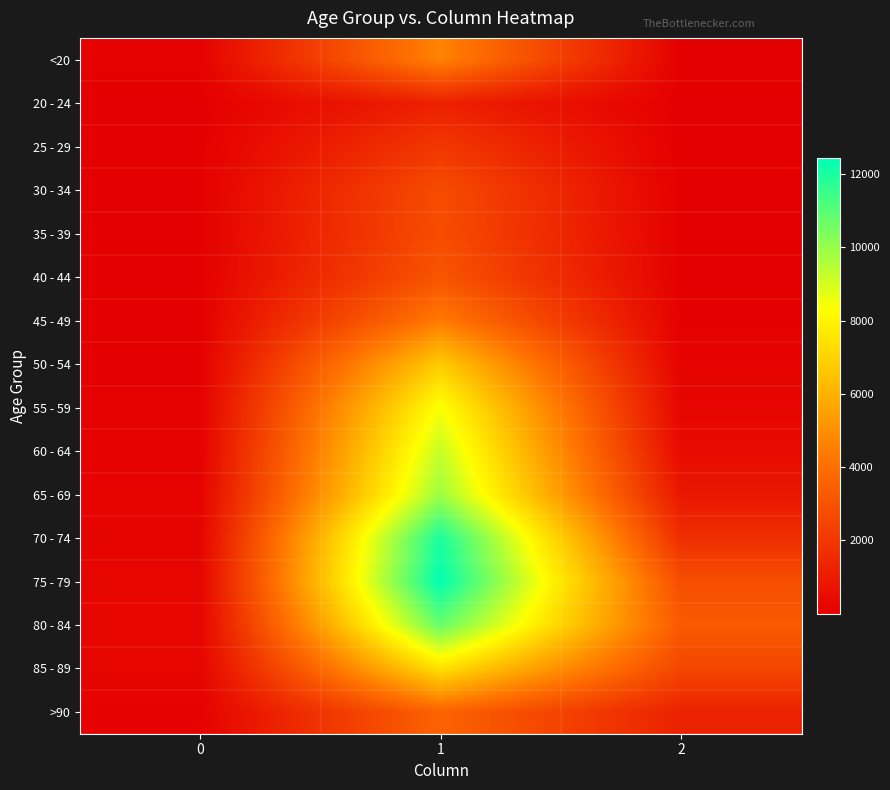

Rank the series at 2 from lowest to highest value.

25 - 29, 20 - 24, 30 - 34, <20, 35 - 39, 40 - 44, 45 - 49, 50 - 54, 55 - 59, 60 - 64, 65 - 69, >90, 70 - 74, 85 - 89, 75 - 79, 80 - 84